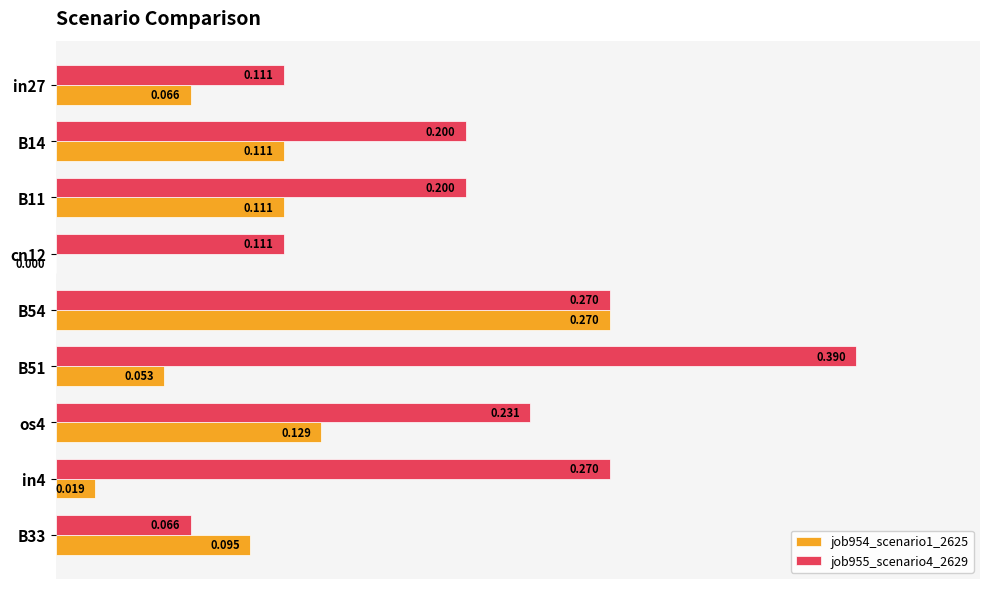

What is the value of the job954_scenario1_2625 bar at the 7th from the left?

0.1